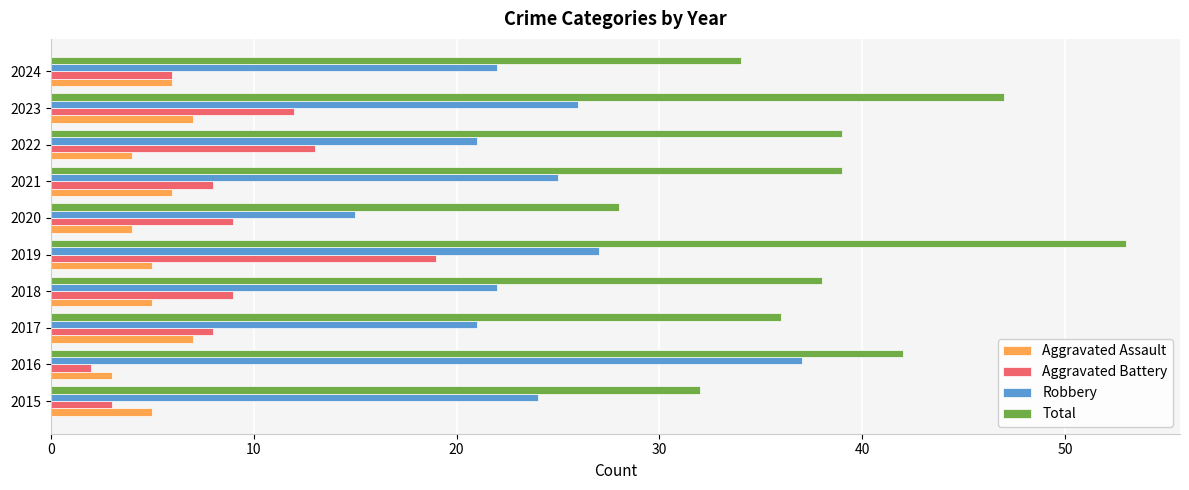

How many categories are shown in the chart?

10